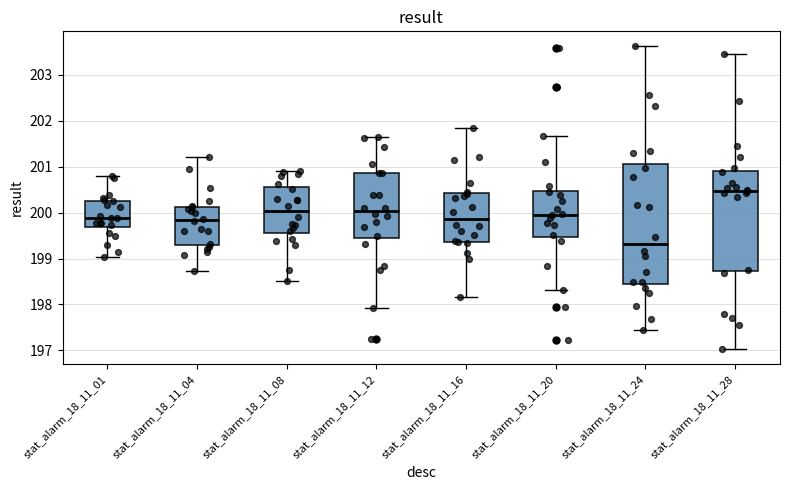

Where does the lower whisker of the box for stat_alarm_18_11_24 end on the y-axis? The values are not printed on the chart, so give them approximately, as read against the axis.

197.4